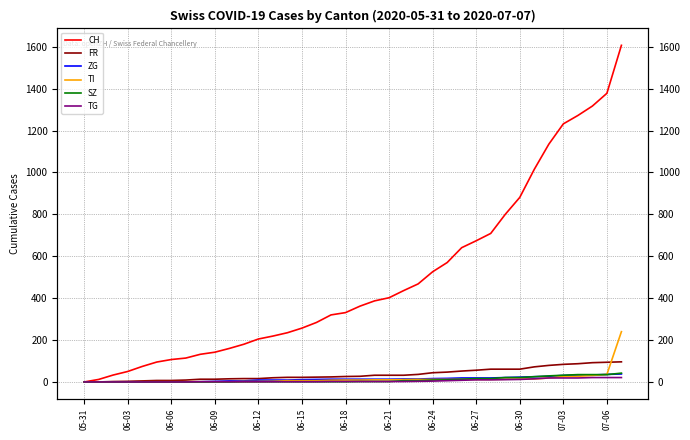

True or false: TG and ZG cross at least once.

False